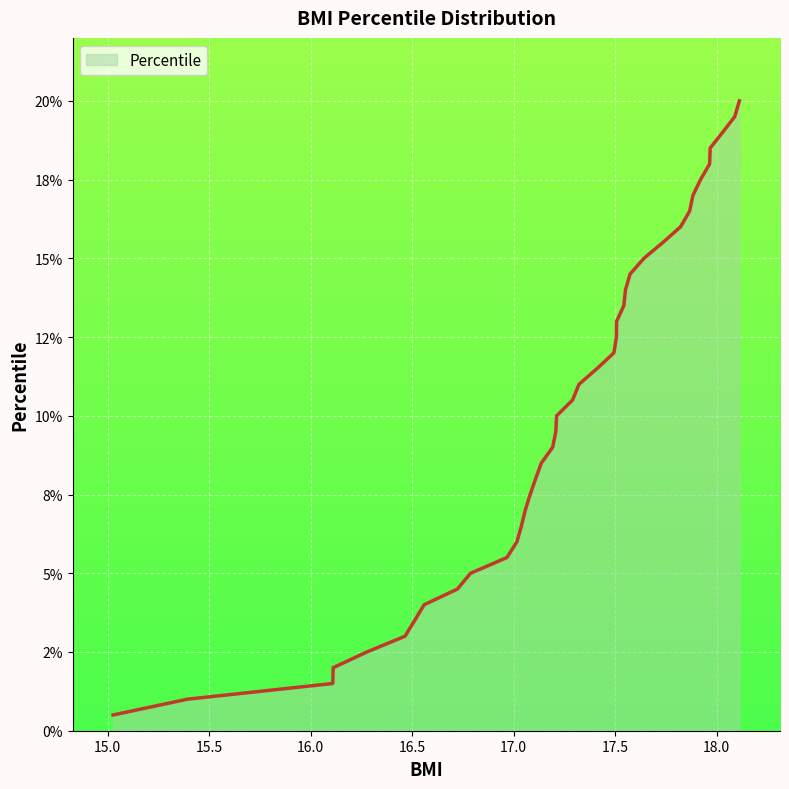

Is this an area chart (filled region under the line)?

Yes